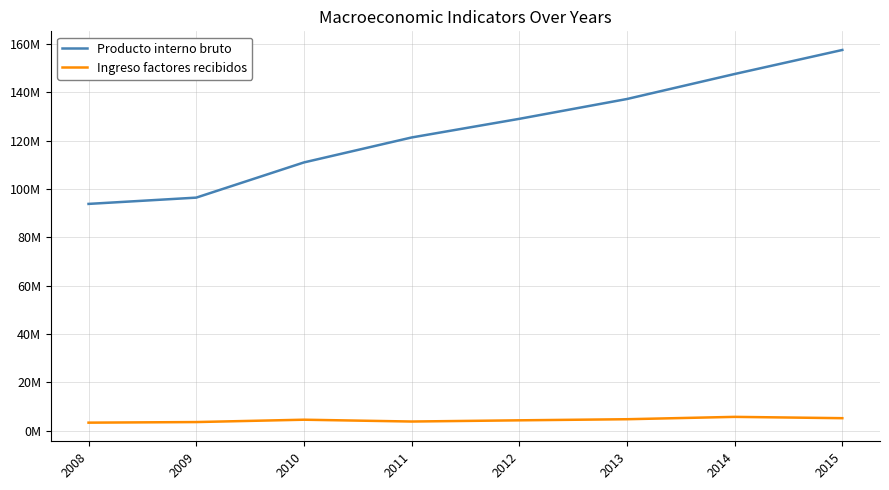

Which series has the largest total across all categories?

Producto interno bruto